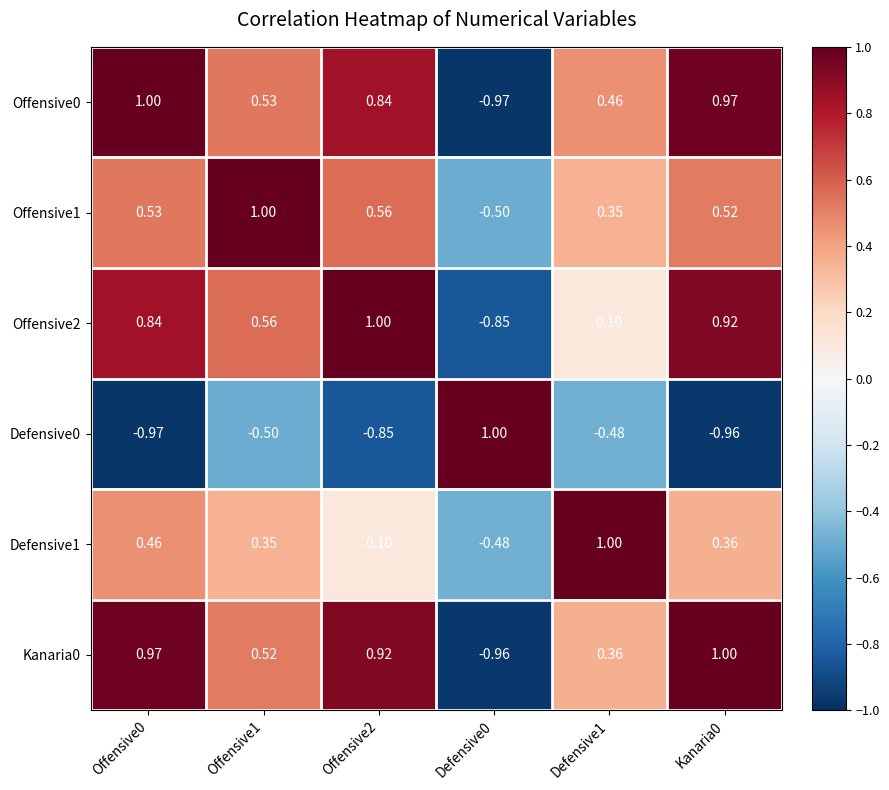

Which series has the largest total across all categories?

Offensive0